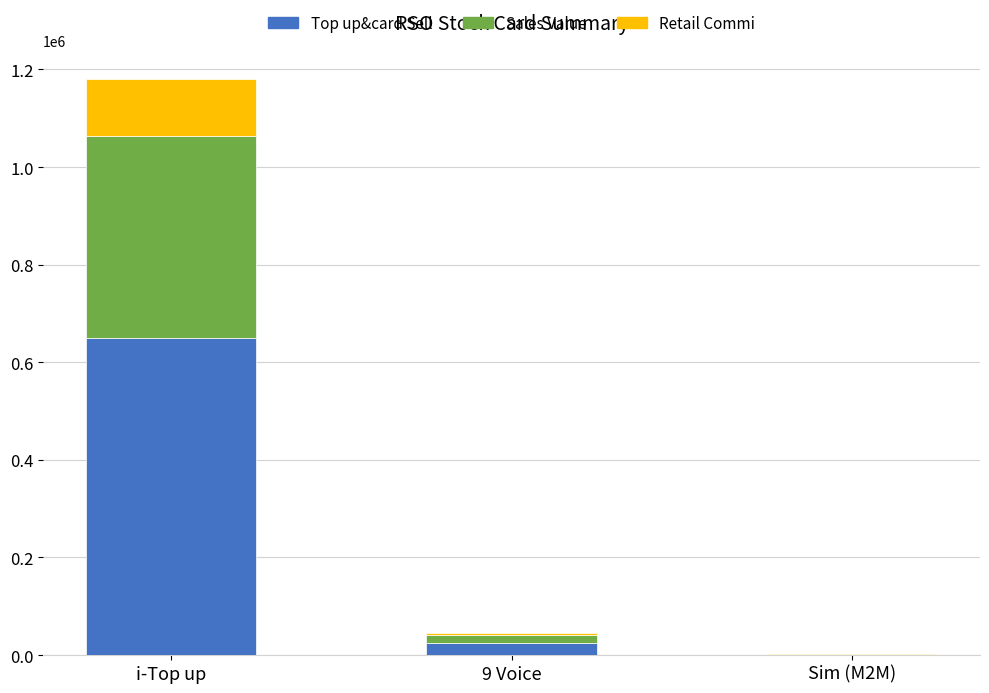

Are the bars horizontal?

No